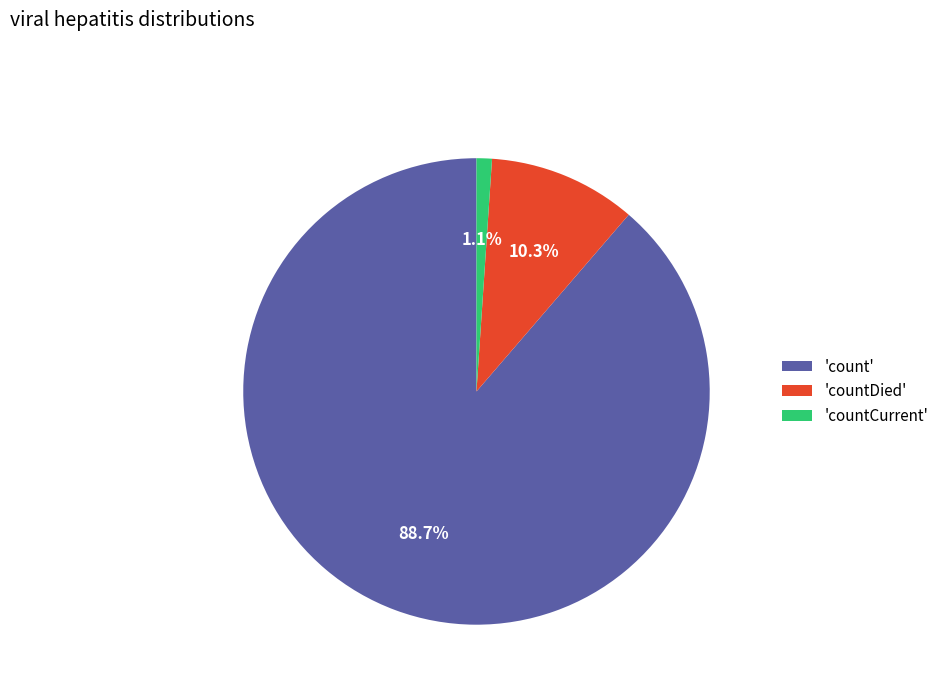

How many slices are in this pie chart?

3